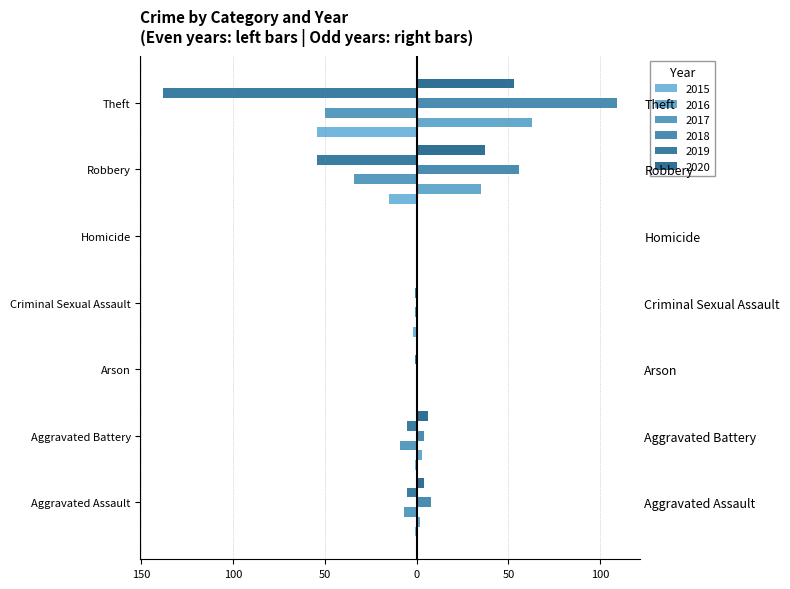

Rank the series at Arson from highest to lowest value.

2015, 2016, 2017, 2018, 2020, 2019